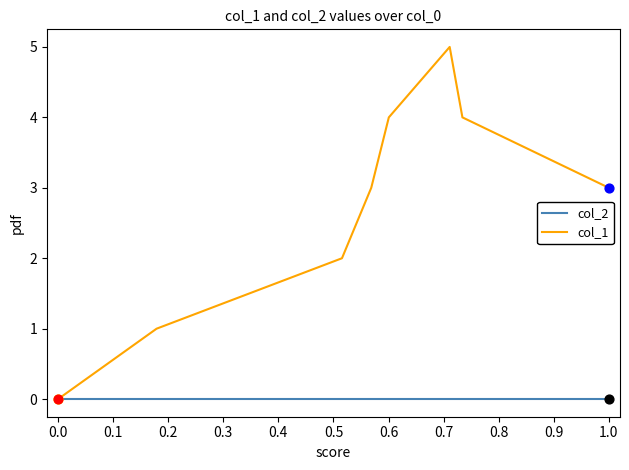

Which series has the largest total across all categories?

col_1